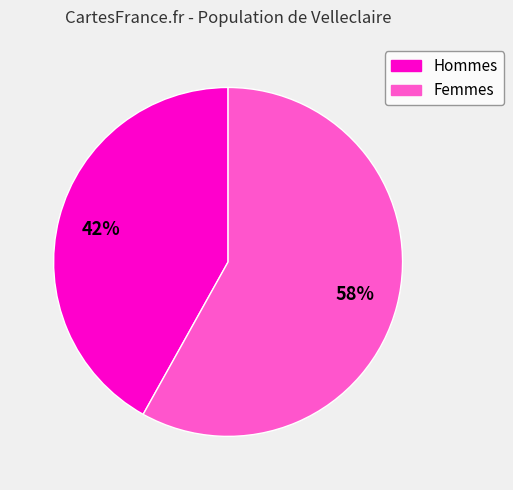

How many slices are in this pie chart?

2